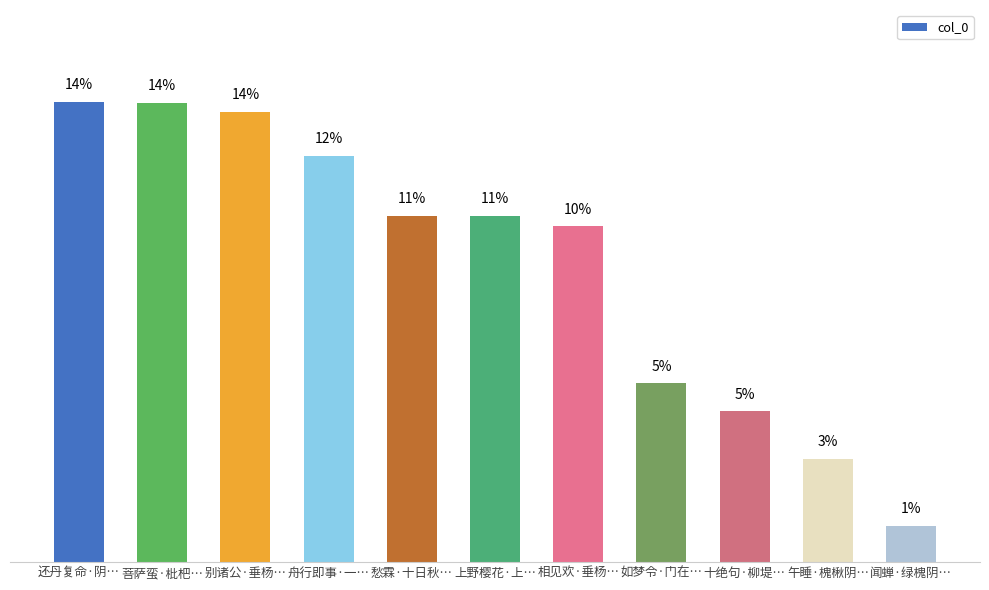

How many bars are there in total?

11